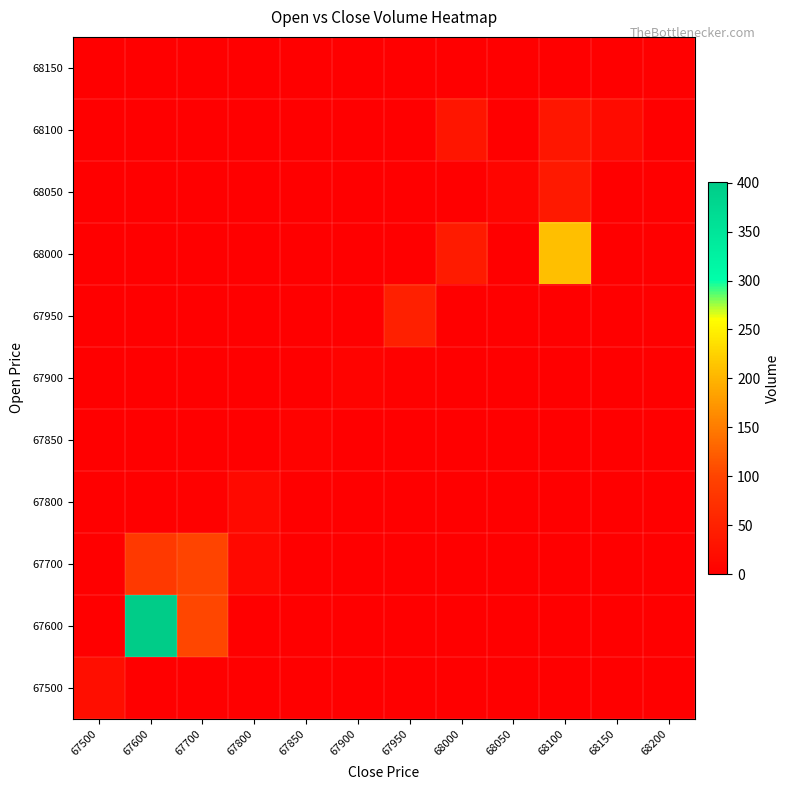

What is the total value across all series at 67500?

22.0